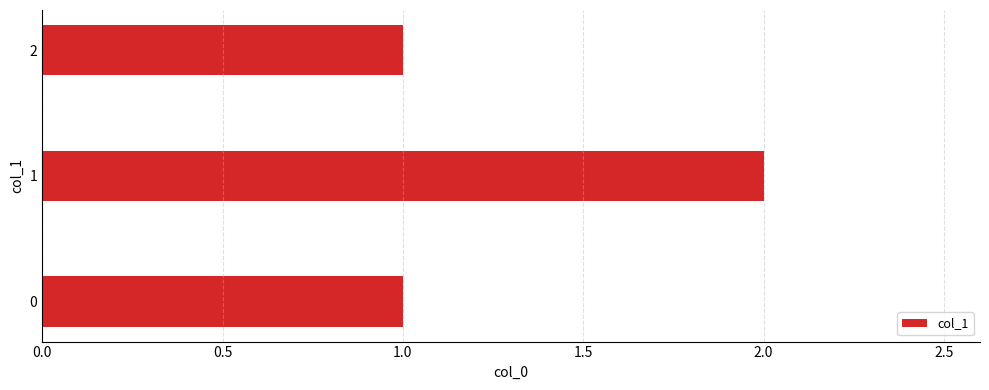

Approximately how many times larger is the value at 0 compared to 2?

1.0